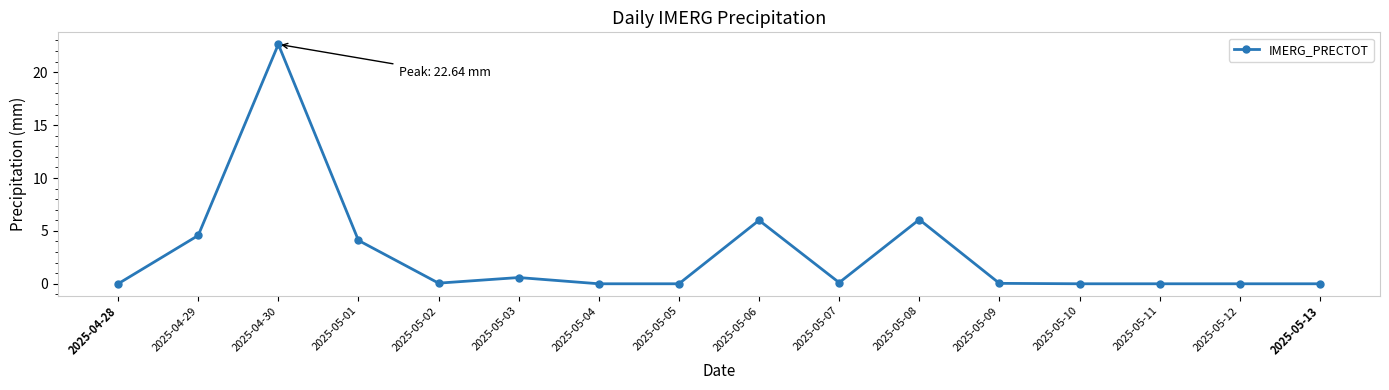

What is the difference between the second highest and second lowest values?

6.1